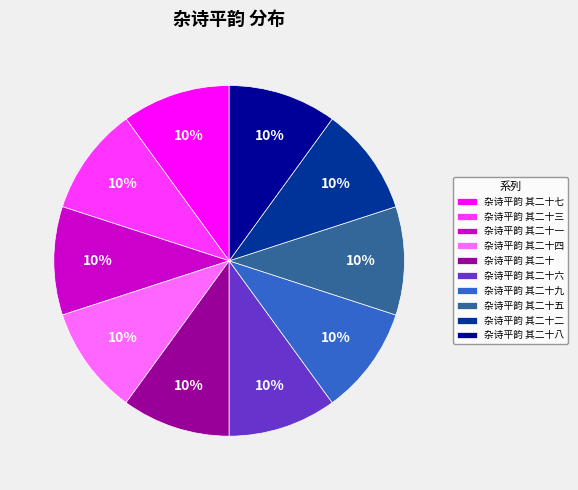

What percentage is the 杂诗平韵 其二十八 slice, to the nearest percent?

10%